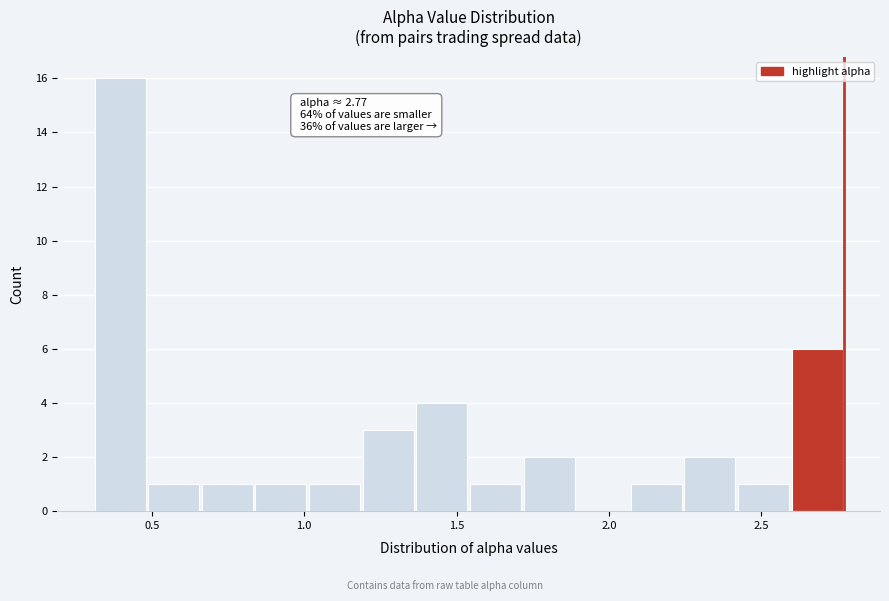

Read against the x-axis, roughly where is the centre of the tallest bar?

0.40